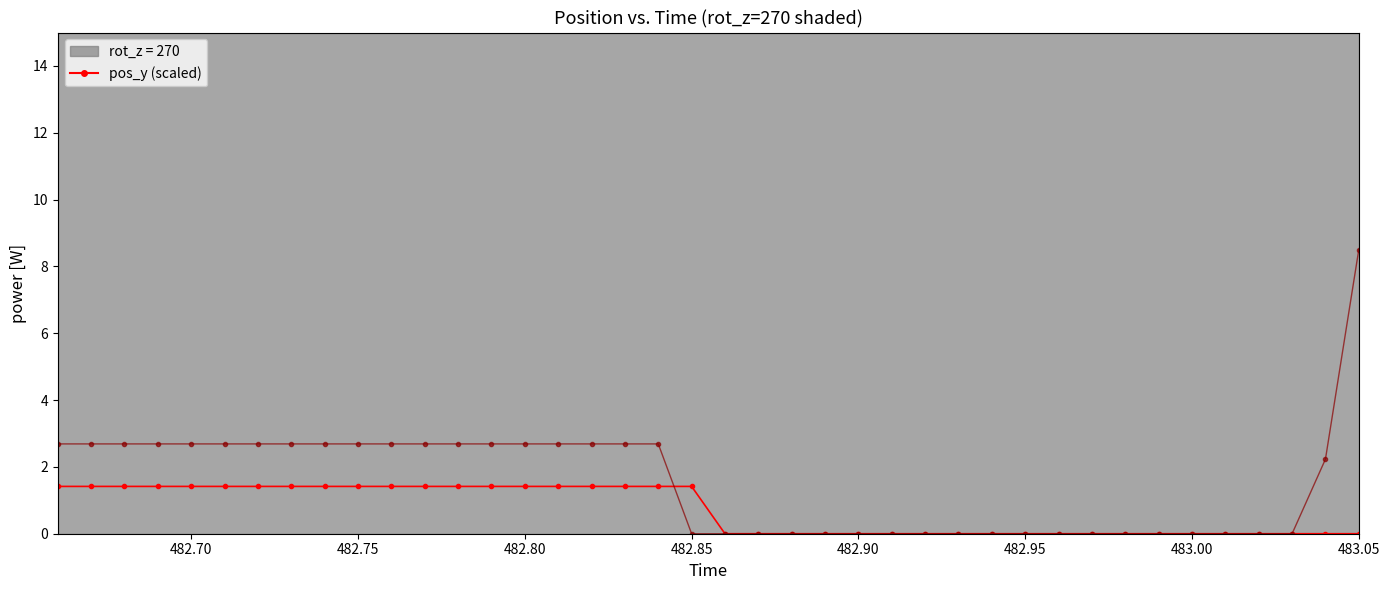

What is the greatest value displayed?

8.5